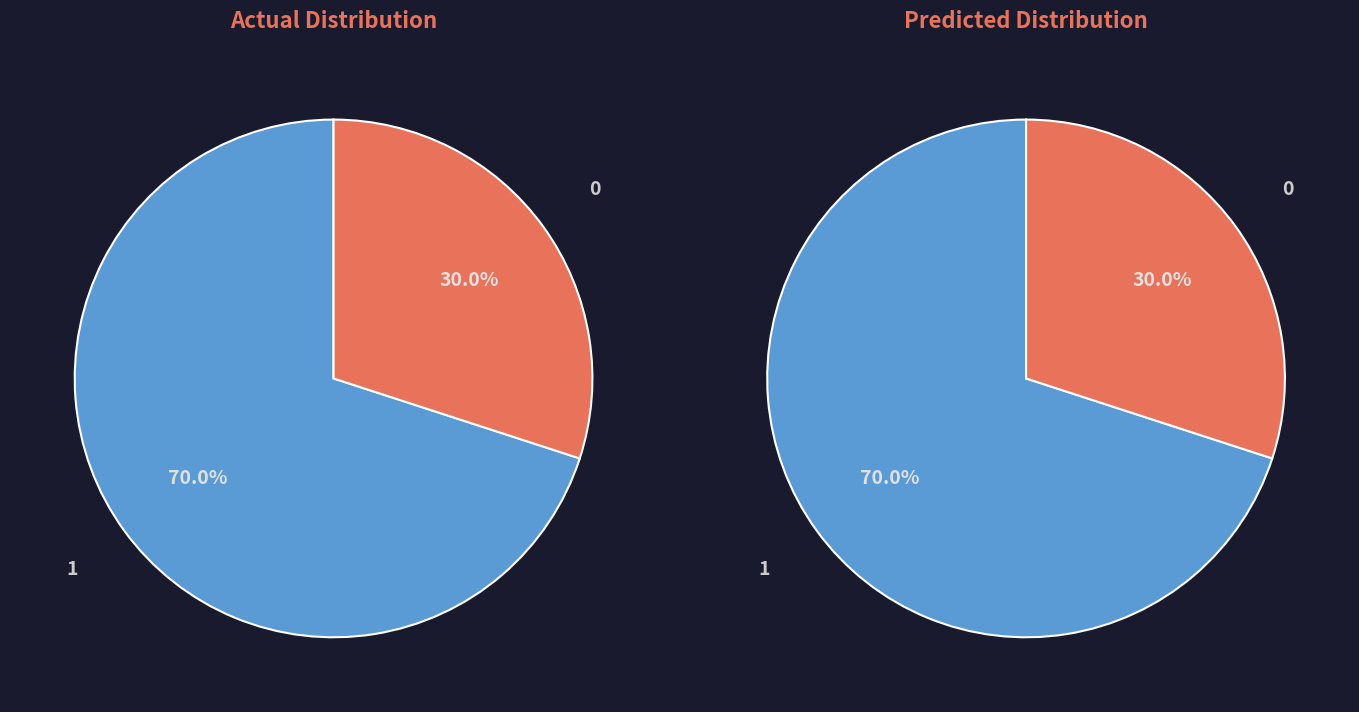

True or false: 11942 accounts for 1% of the total.

False